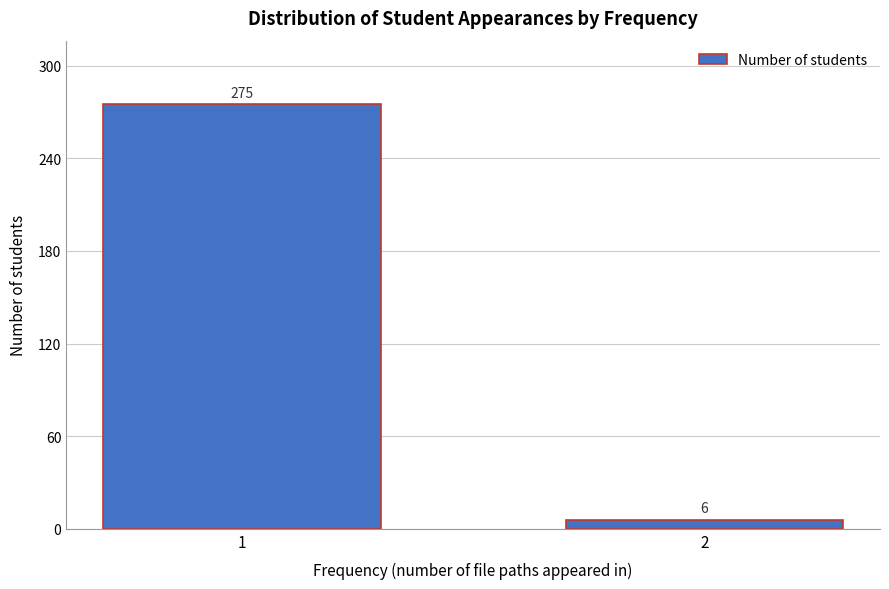

Reading left to right, what are all the values shown in this chart?

275	6